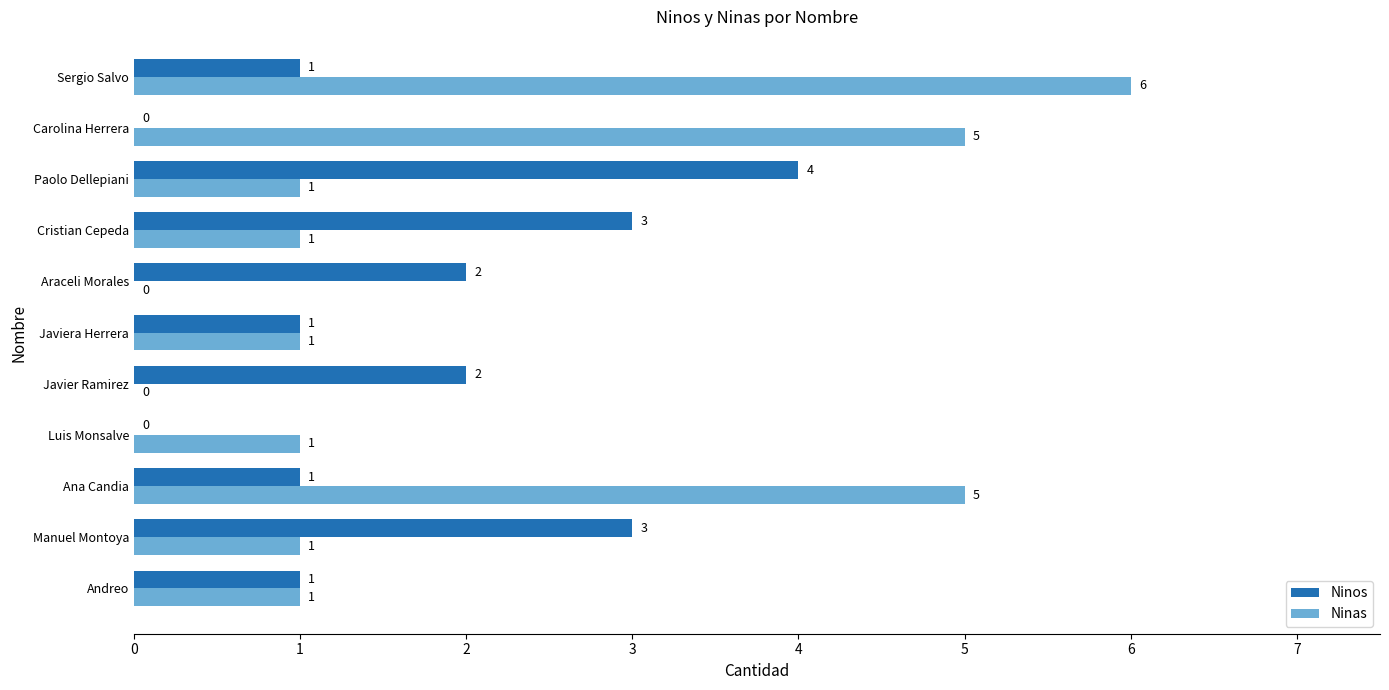

How many Ninos values are between 1 and 3?

8